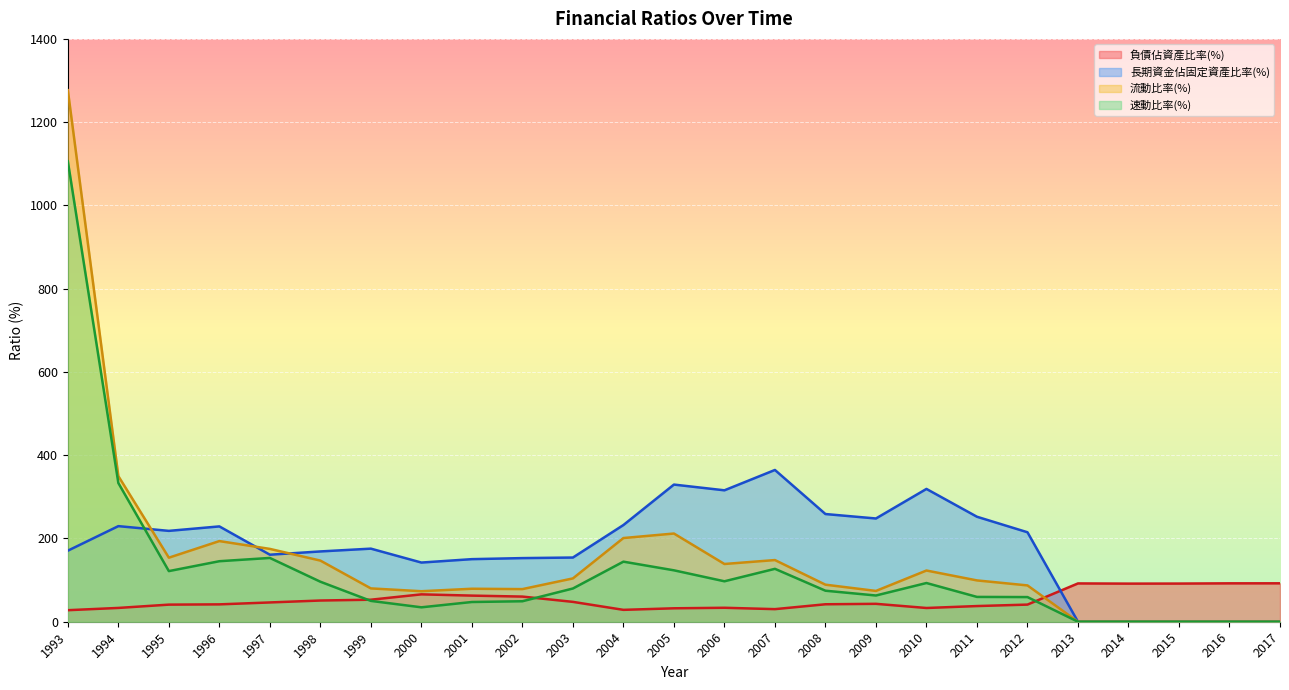

Reading right to left, what are all the values shown in this chart?

負債佔資產比率(%): 92.3	92.2	91.7	91.5	92.0	41.1	37.6	33.0	43.0	41.9	30.2	33.5	32.3	28.5	47.7	60.4	62.7	65.8	52.9	50.9	46.3	41.7	41.1	33.1	27.7
長期資金佔固定資產比率(%): 0.0	0.0	0.0	0.0	0.0	214.9	252.2	319.0	248.0	258.7	364.6	315.7	329.4	232.3	154.2	152.8	150.3	142.2	175.6	168.8	161.0	229.0	218.2	229.6	170.7
流動比率(%): 0.0	0.0	0.0	0.0	0.0	87.2	99.2	123.0	74.0	89.0	148.1	138.7	211.9	201.0	104.0	78.4	79.2	73.3	80.0	146.9	174.9	193.7	153.8	349.8	1276.7
速動比率(%): 0.0	0.0	0.0	0.0	0.0	59.2	59.6	93.0	63.0	74.5	127.1	97.2	123.5	144.3	79.8	49.2	47.4	34.6	50.0	96.1	153.2	145.4	121.6	333.2	1106.0